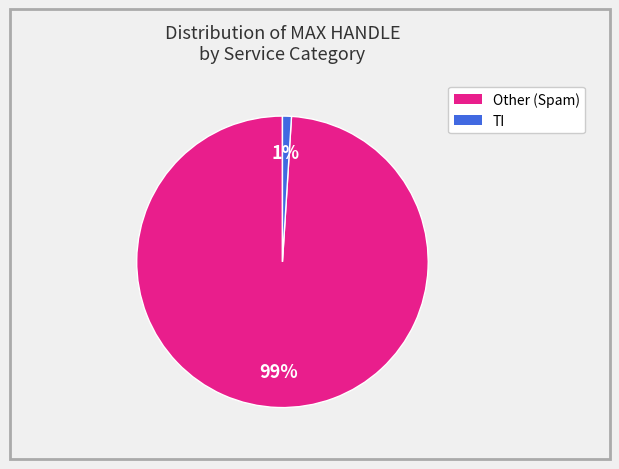

To the nearest percent, what is the average slice percentage?

50%